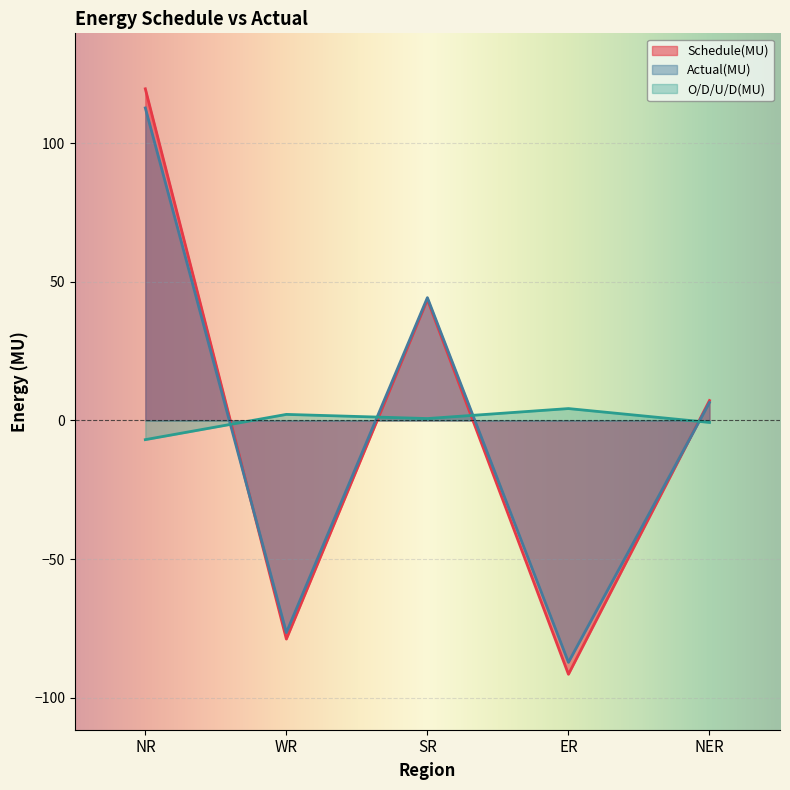

List the labels in order of Schedule(MU) value, largest first.

NR, SR, NER, WR, ER